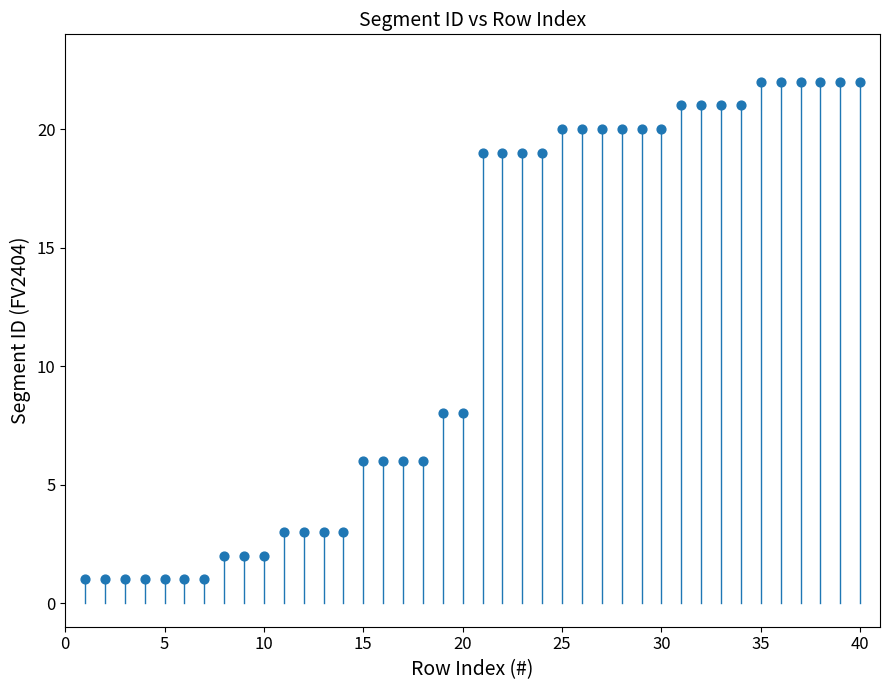

What is the range of Y values (max minus min)?

21